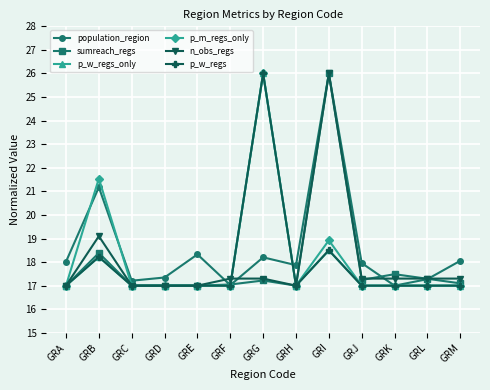

In population_region, how many points are lower than both neighbors (excluding endpoints)?

4